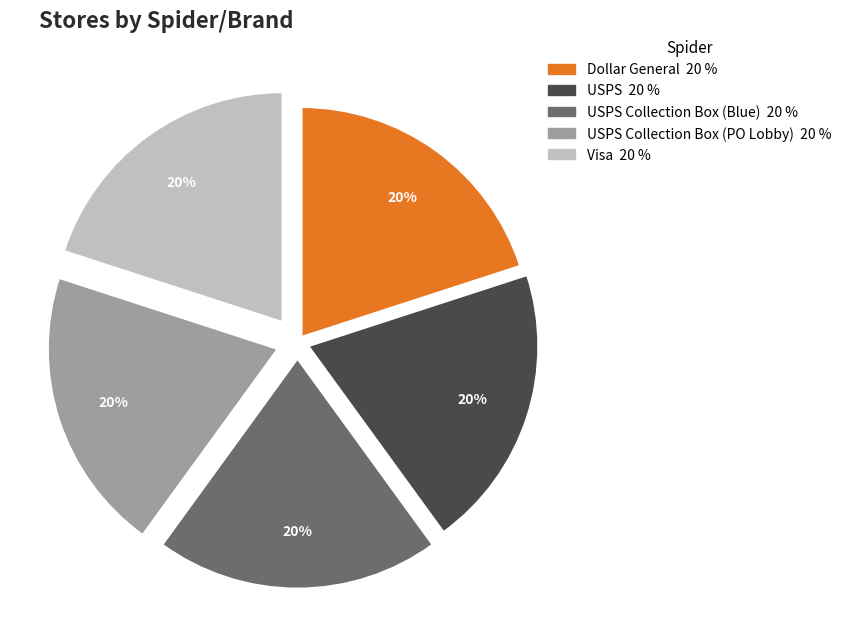

Does any single category account for the majority?

No